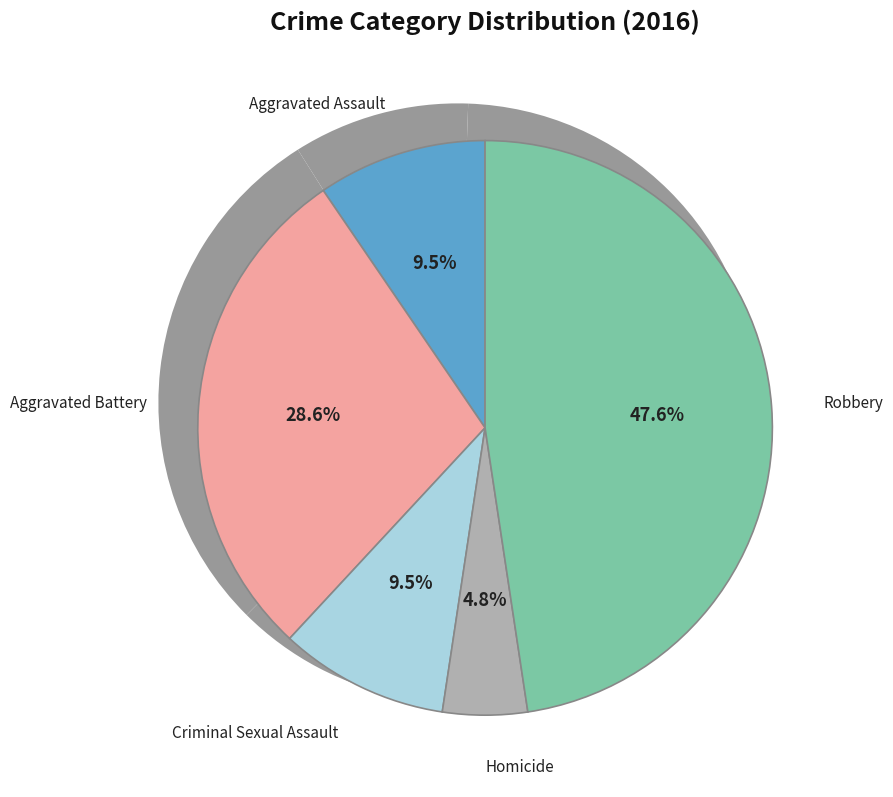

How many slices are in this pie chart?

5